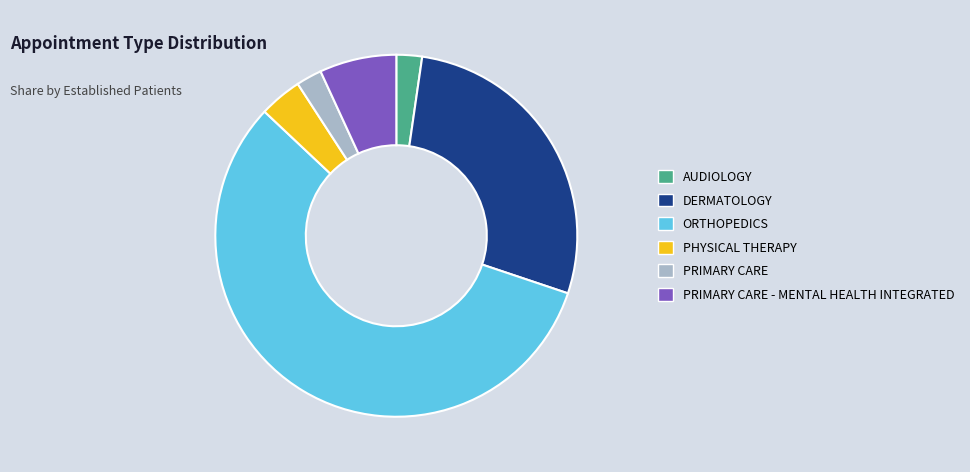

Is there any slice that represents more than half of the pie?

Yes